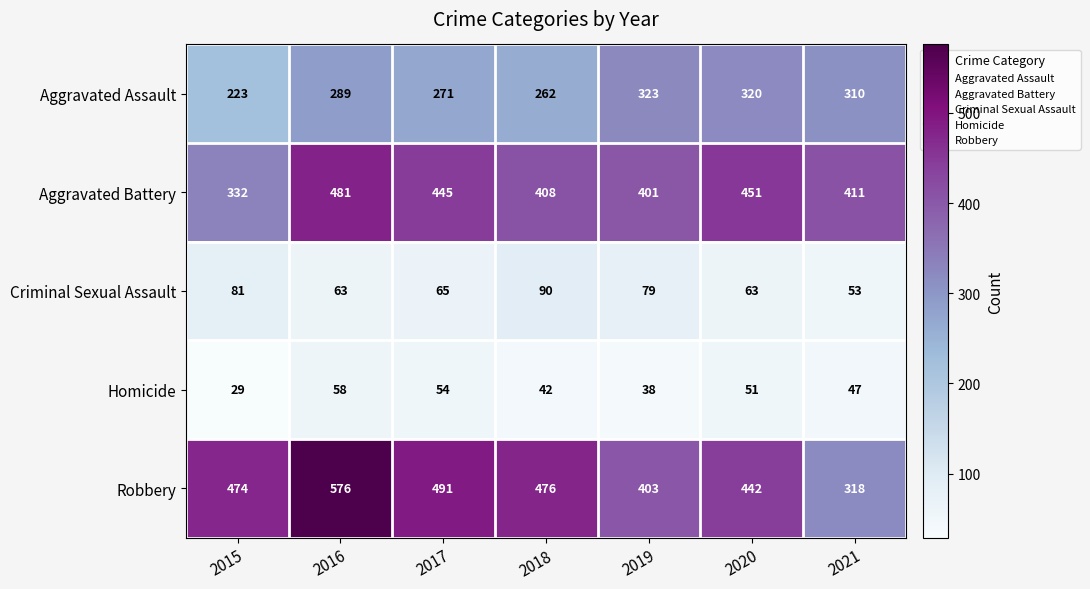

What is the difference between the highest and lowest values at 2020?

400